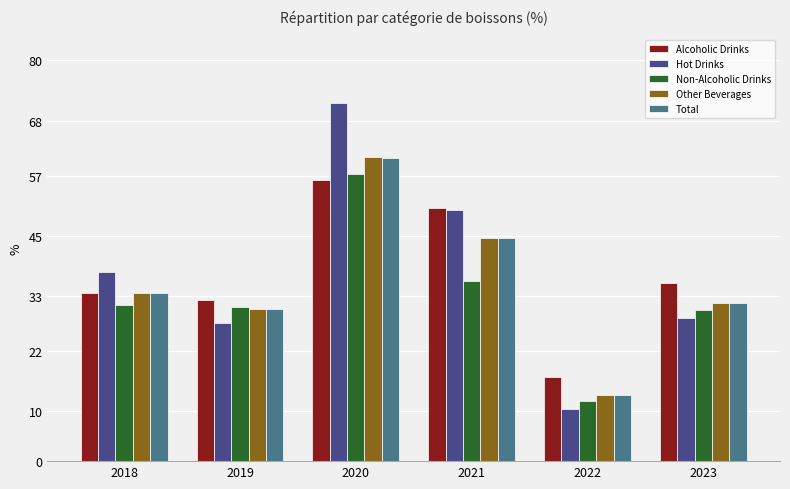

What is the maximum value for Total?

60.6